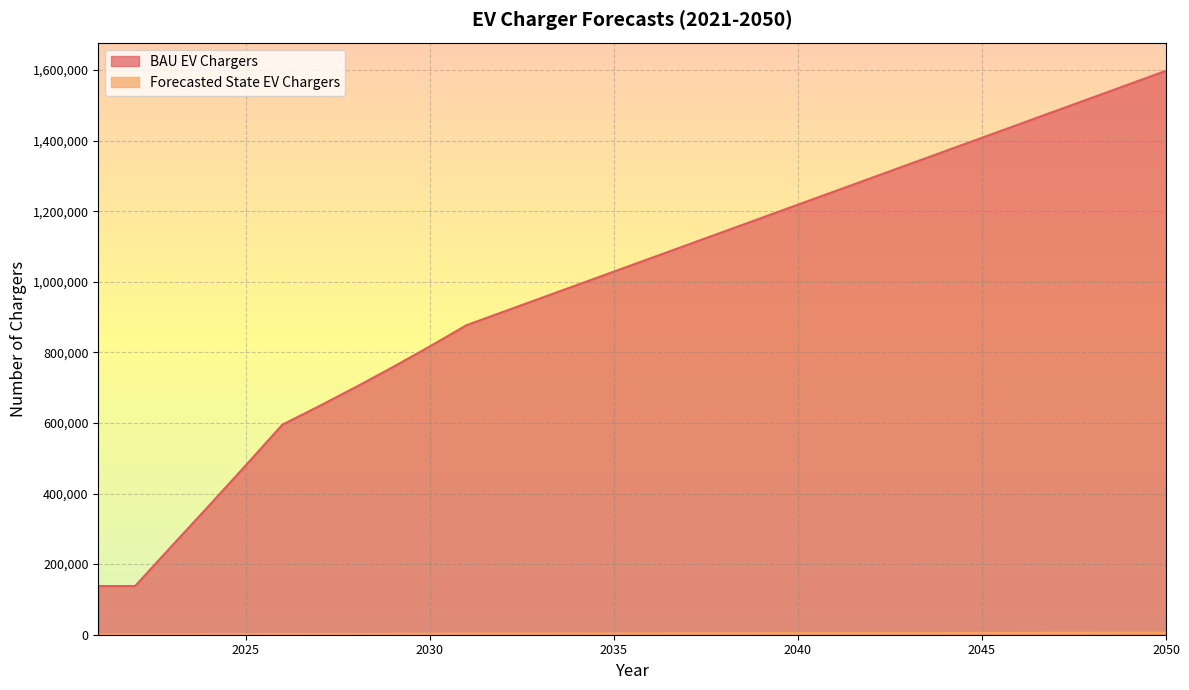

Is it true that Forecasted State EV Chargers equals 508.0 at 2021?

True